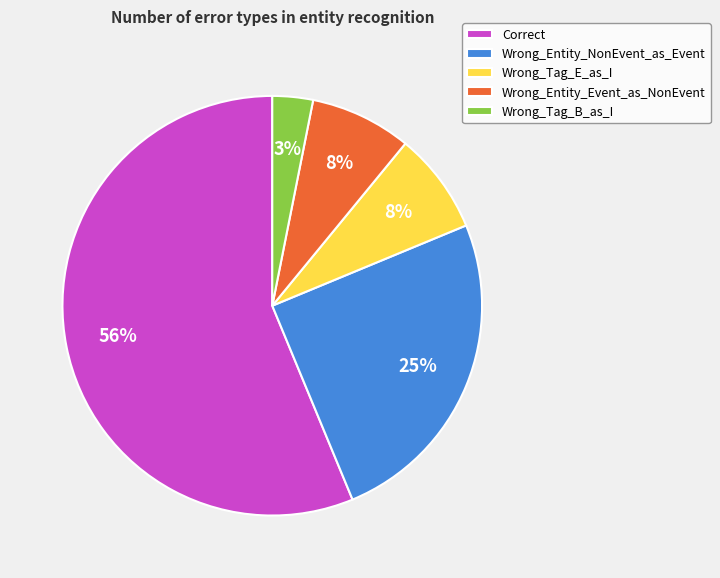

Which slice is the smallest?

Wrong_Tag_B_as_I